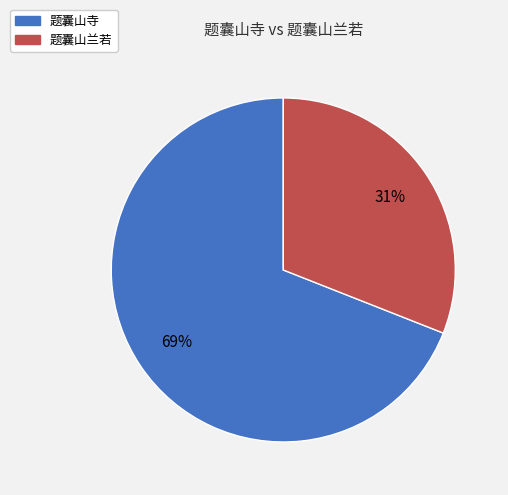

Which category has the smallest portion of the pie?

题囊山兰若